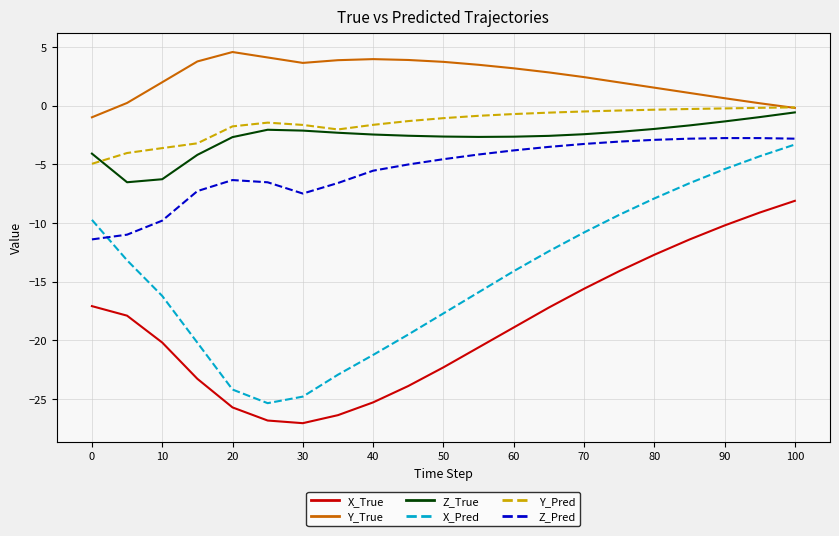

Does the chart display data point markers on the line(s)?

No